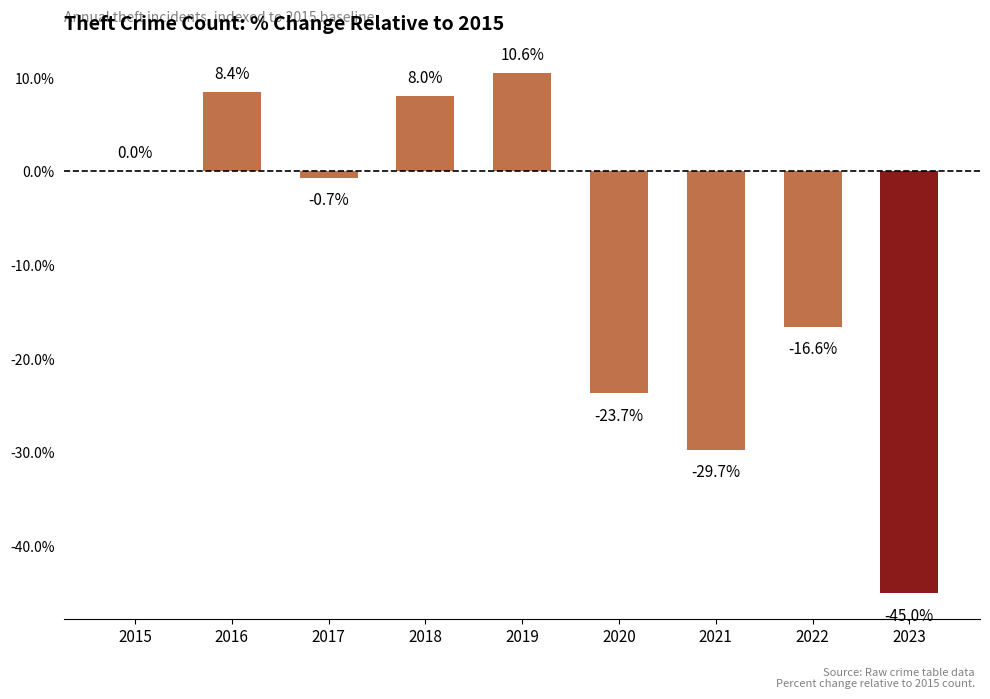

Reading left to right, extract all data points from this chart.

2015=0.0	2016=8.4	2017=-0.7	2018=8.0	2019=10.6	2020=-23.7	2021=-29.7	2022=-16.6	2023=-45.0